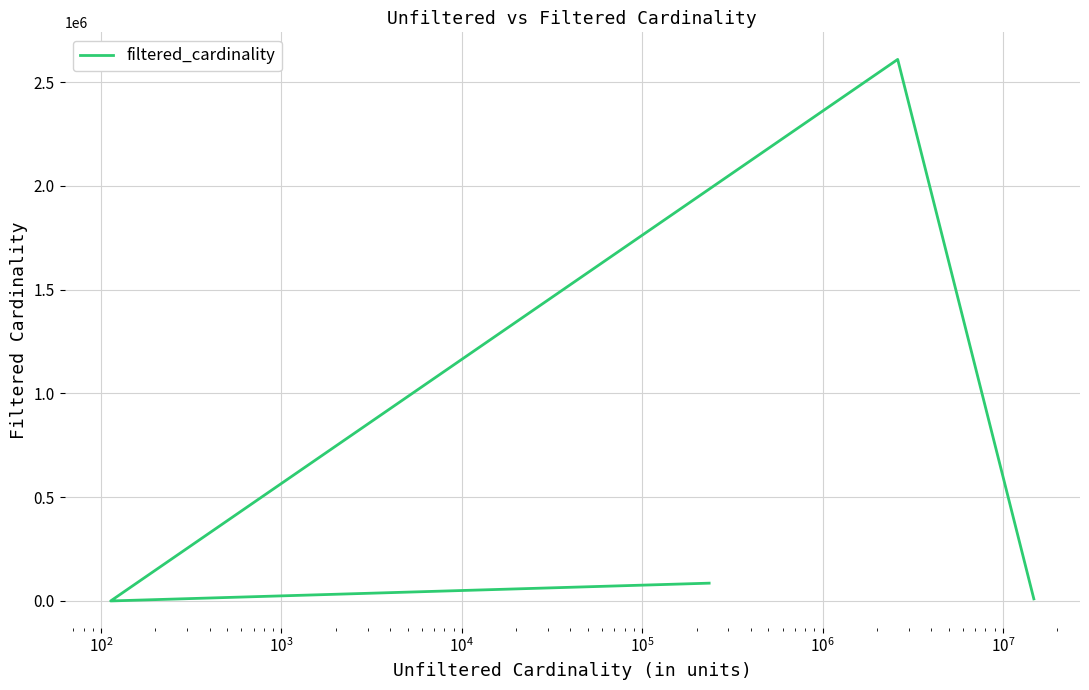

Reading right to left, transcribe all the data shown in this chart.

9972	2609129	1	85672